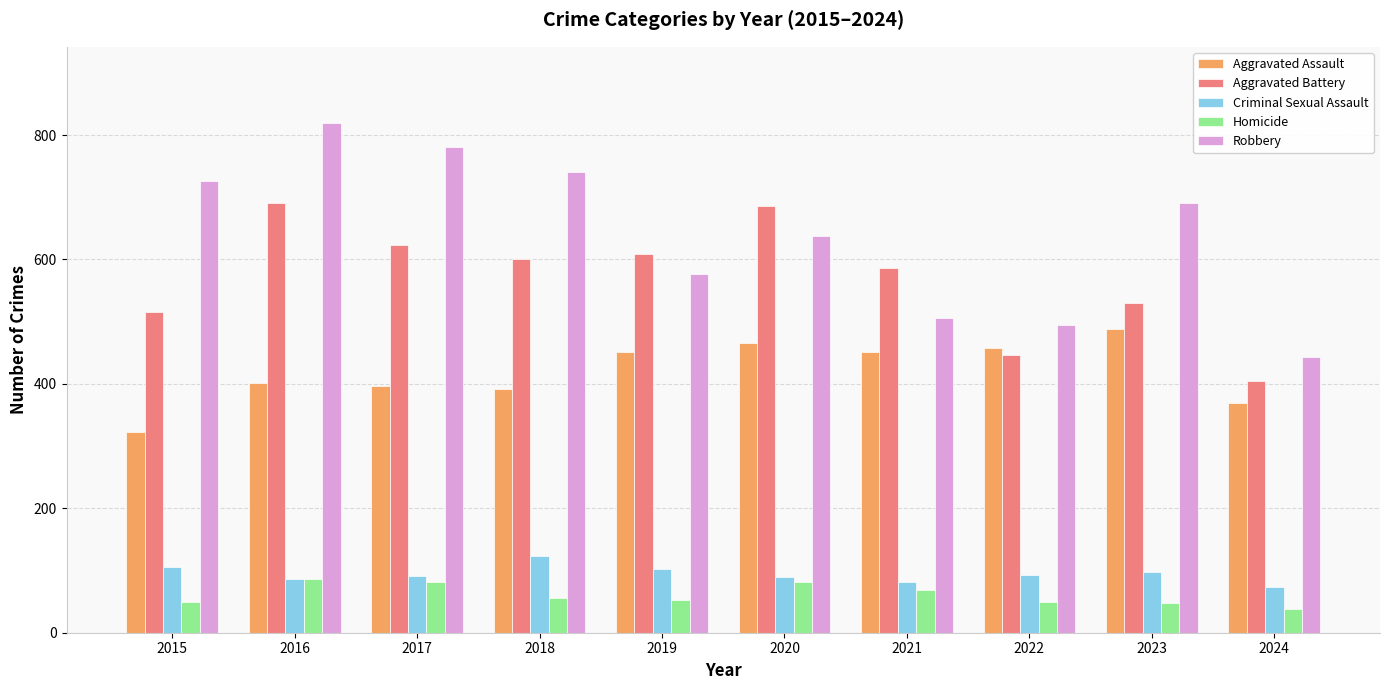

At which category is the sum across all series the highest?

2016